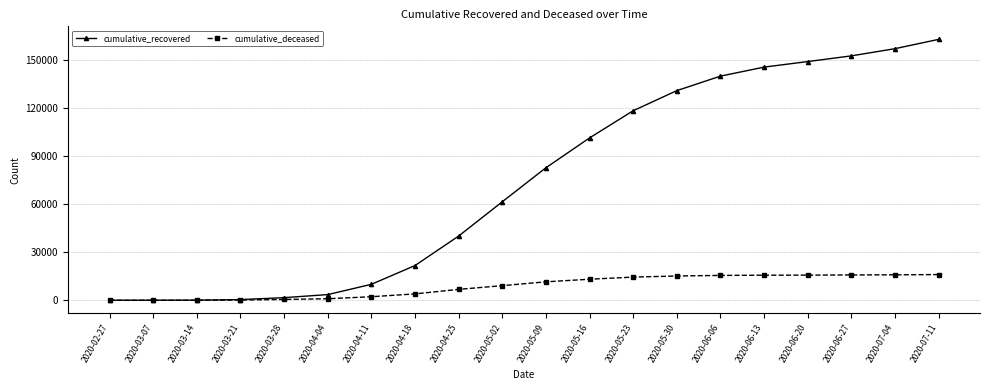

What is the average value of the cumulative_deceased series?

8646